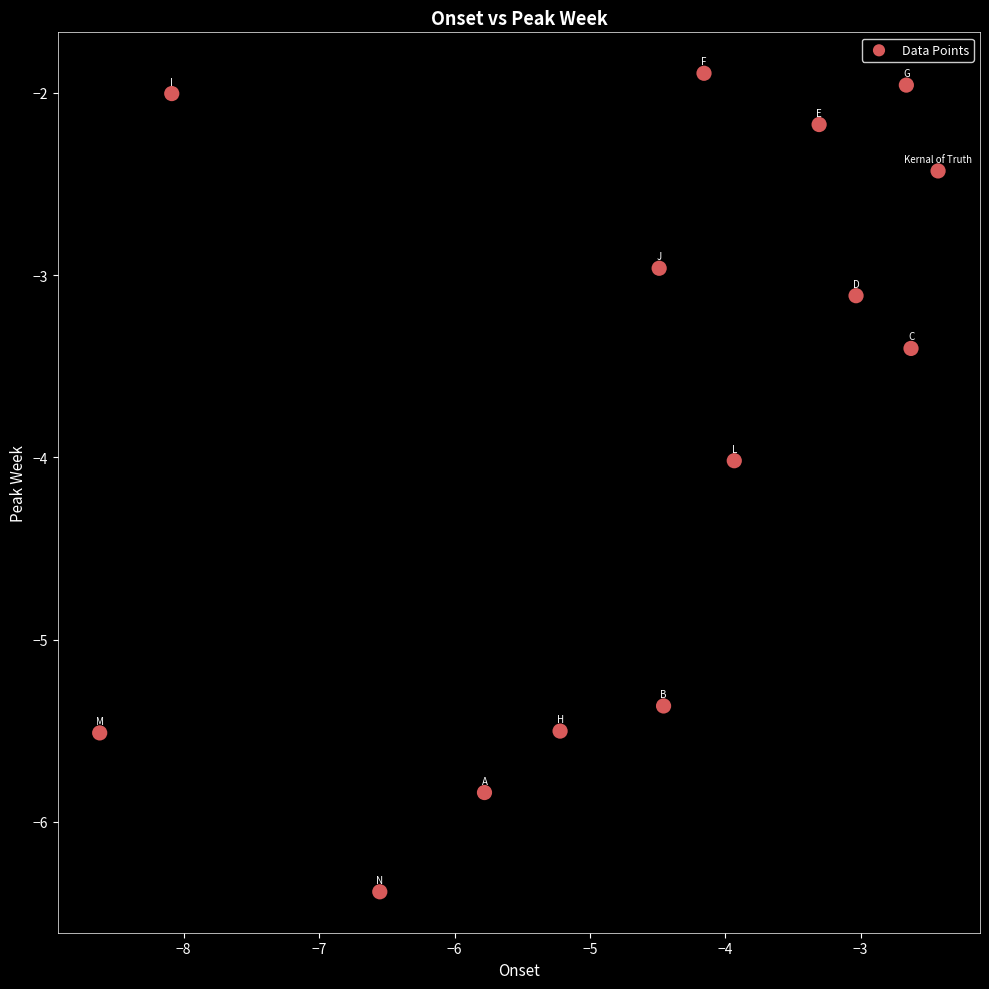

What is the range of Y values (max minus min)?

4.5